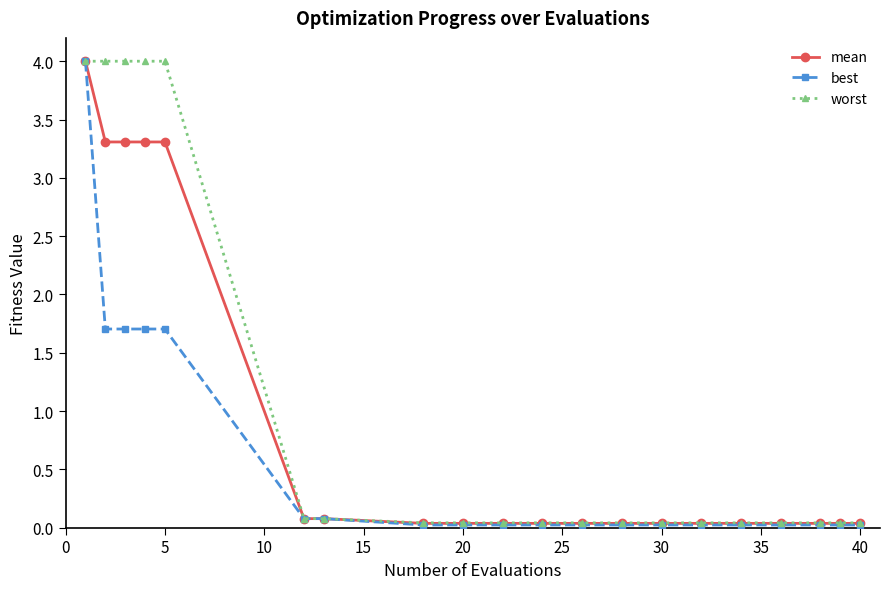

List the series in order of their overall mean, lowest first.

best, mean, worst